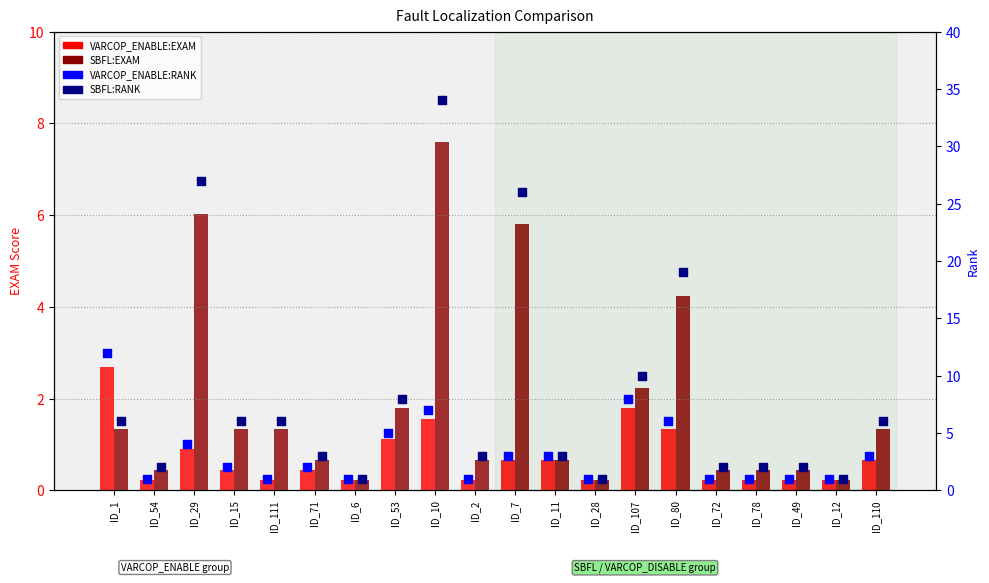

What are all the series names shown in the legend?

VARCOP_ENABLE:EXAM, SBFL:EXAM, VARCOP_ENABLE:RANK, SBFL:RANK